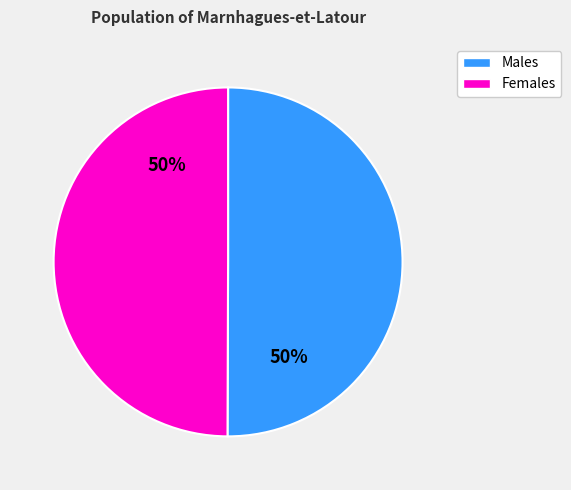

Count the number of slices in the pie.

2